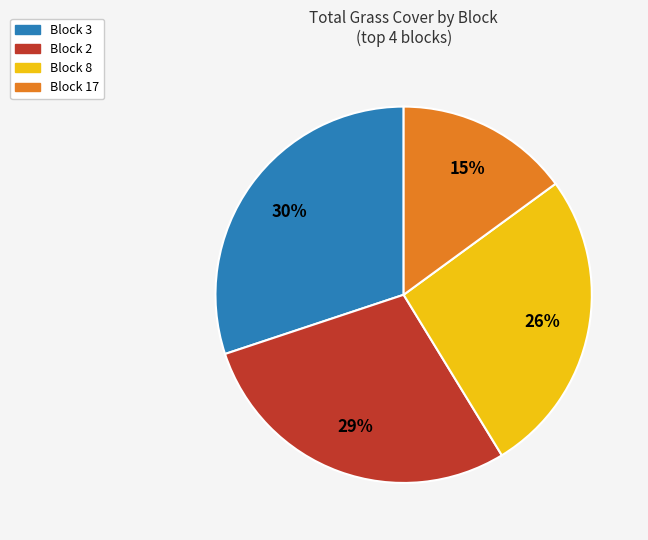

To the nearest percent, what is the average slice percentage?

25%